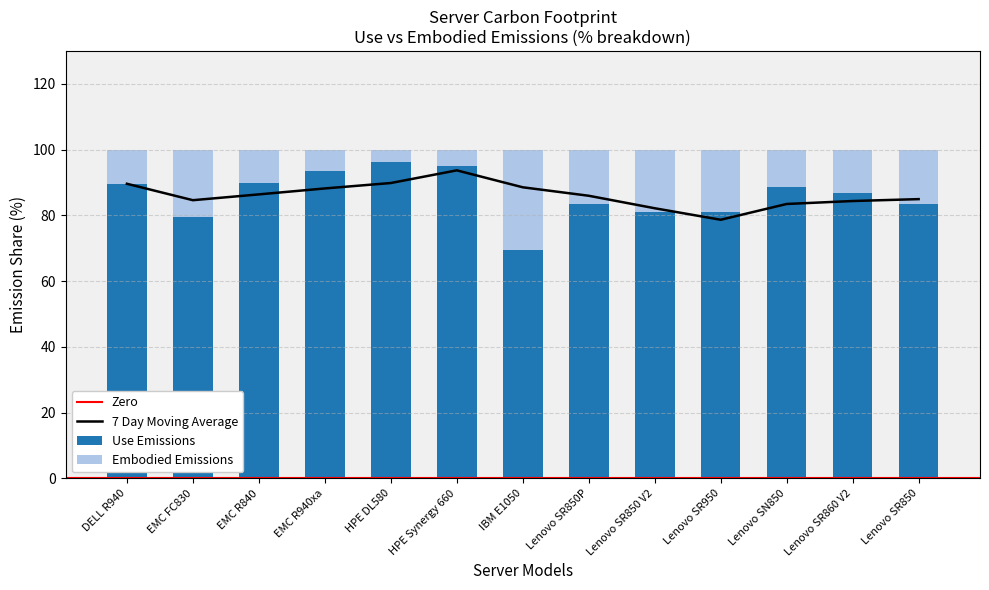

Reading right to left, list all the values displayed in this chart.

Use Emissions: 83.3	86.9	88.5	81.0	81.0	83.3	69.3	95.0	96.2	93.6	89.9	79.6	89.6
Embodied Emissions: 16.7	13.1	11.5	19.0	19.0	16.7	30.7	5.0	3.8	6.4	10.1	20.4	10.4